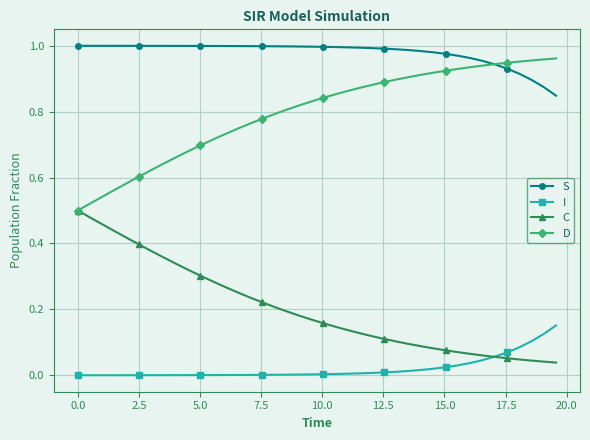

List the series in order of their overall mean, highest first.

S, D, C, I